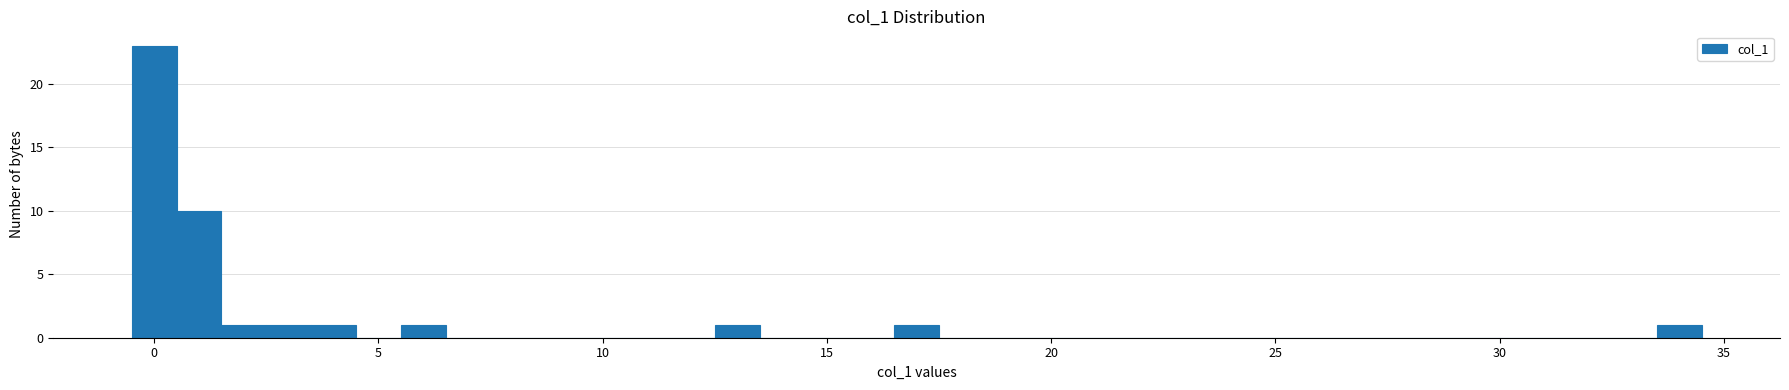

Around what value on the x-axis is the tallest bar? Give the approximate position of its centre, as read against the axis.

0.0